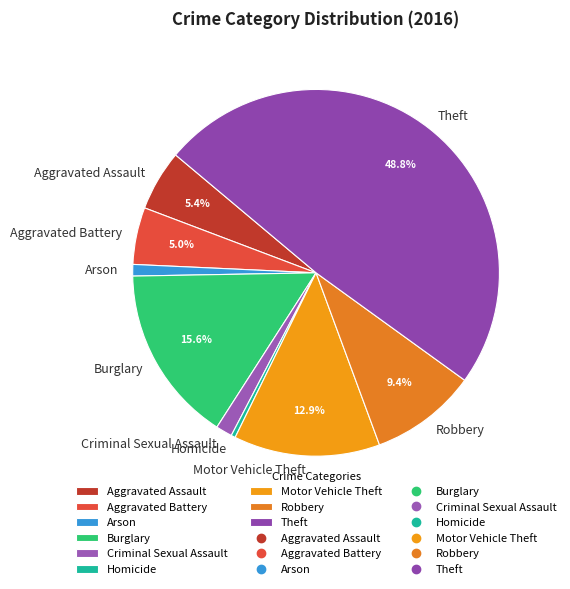

To the nearest percent, what is the difference between the Robbery and Criminal Sexual Assault slice percentages?

8%